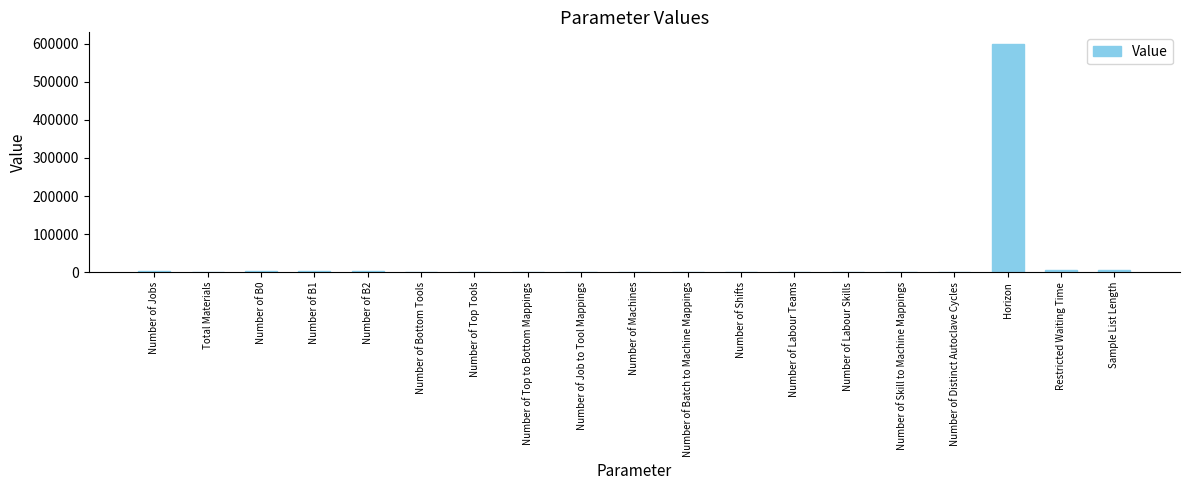

What is the sum of the values at Number of B2 and Number of B0?

8000